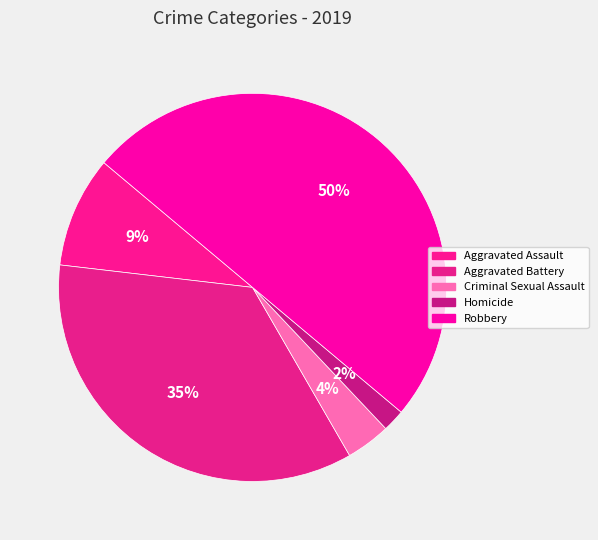

Combined, do Aggravated Battery and Aggravated Assault account for over 50%?

No